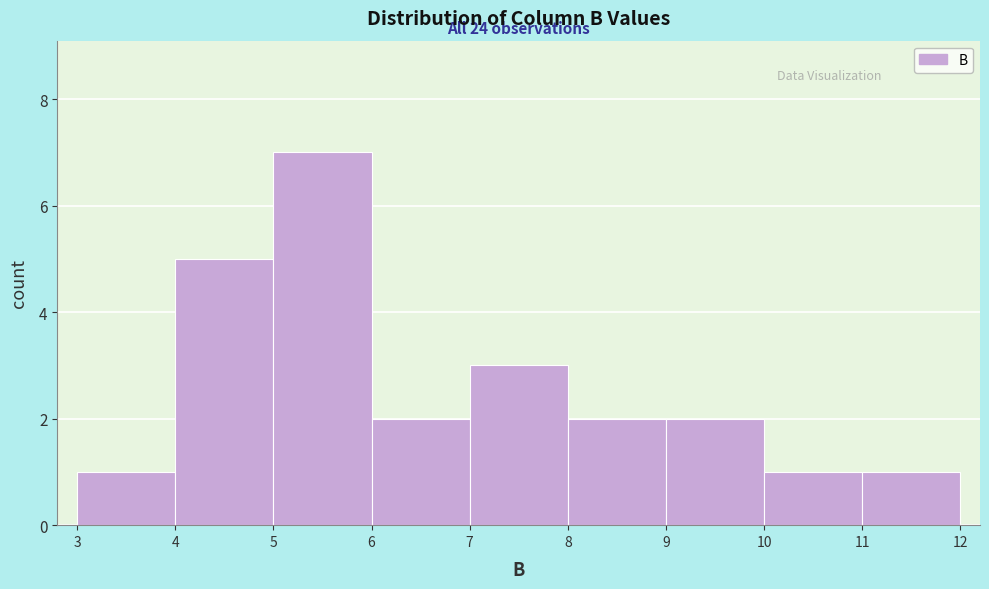

Which range on the x-axis has the tallest bar?

5 to 6